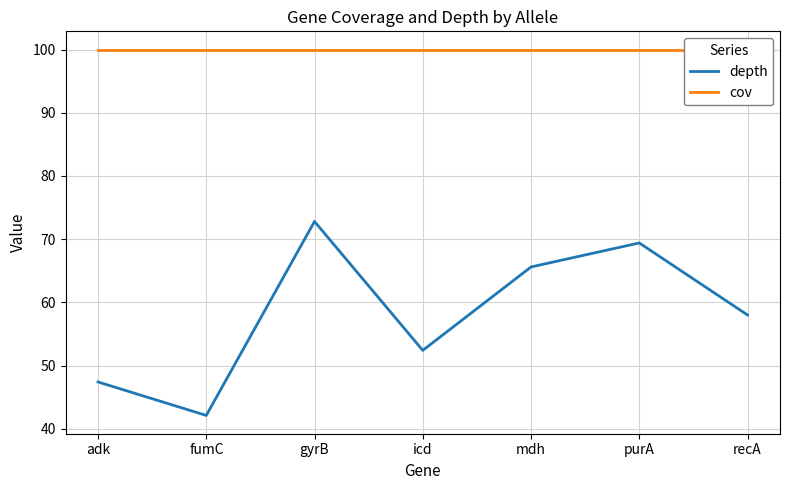

Which series has the largest total across all categories?

cov